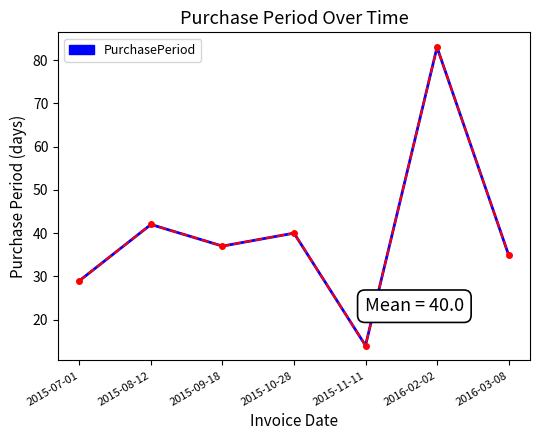

What is the smallest value displayed?

14